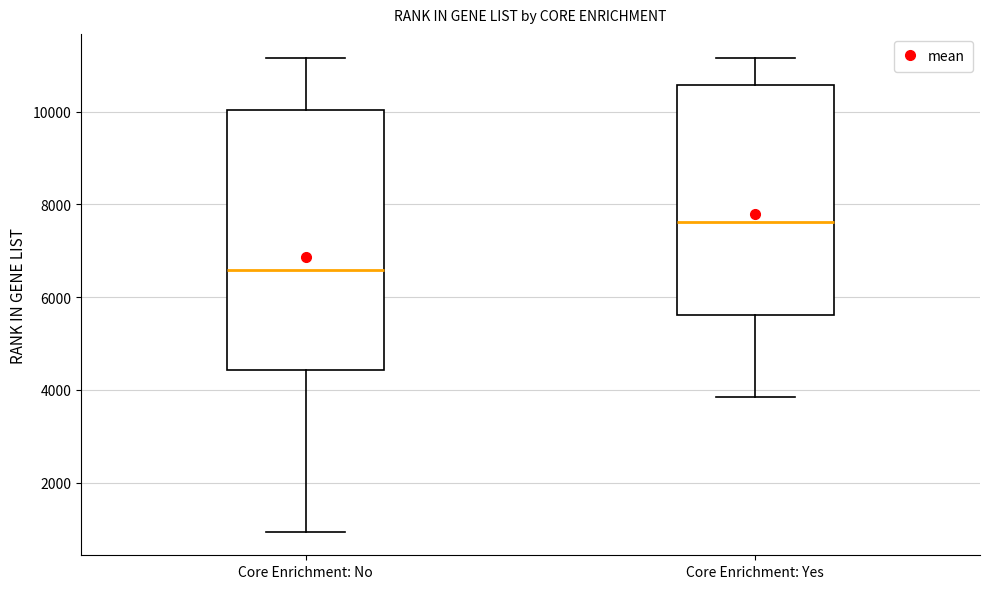

Comparing the boxes themselves (not the whiskers), which one is the tallest?

Core Enrichment: No